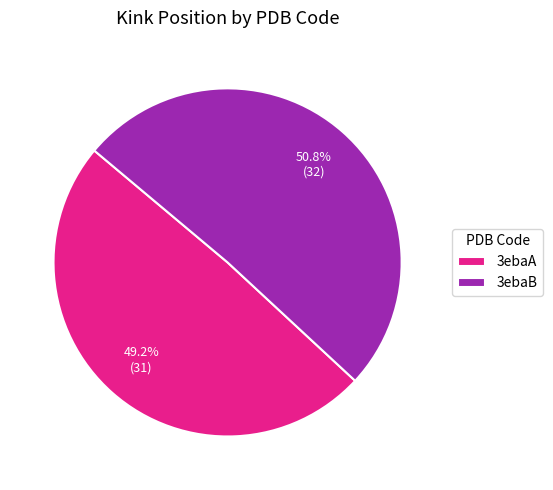

To the nearest percent, what portion does 3ebaB represent?

51%